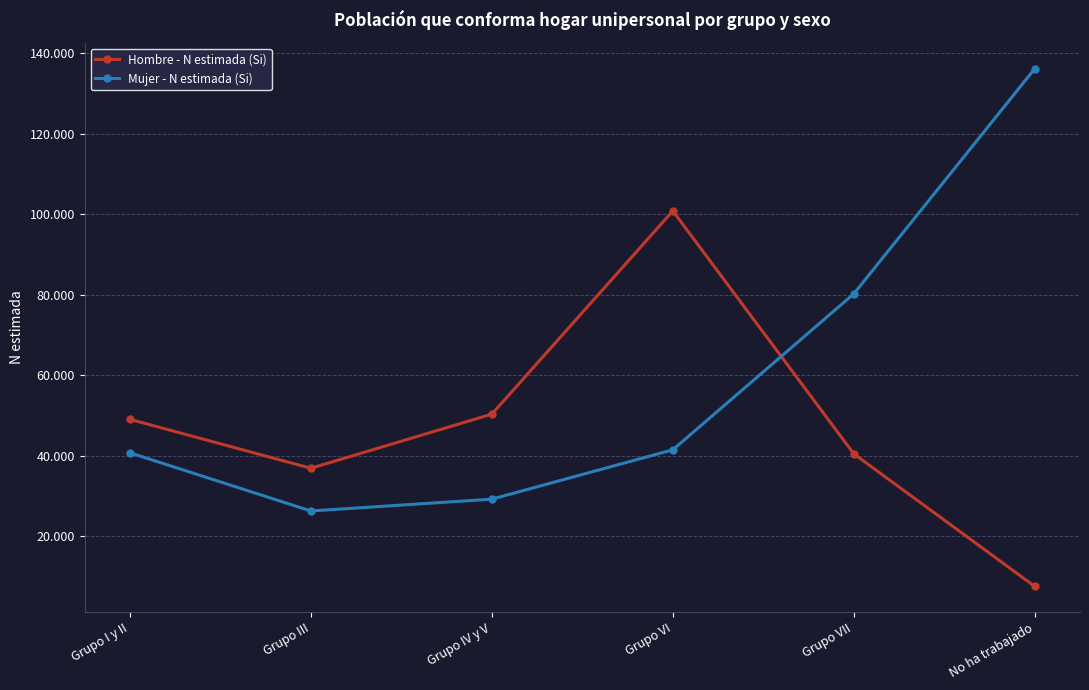

What are all the series names shown in the legend?

Hombre - N estimada (Si), Mujer - N estimada (Si)